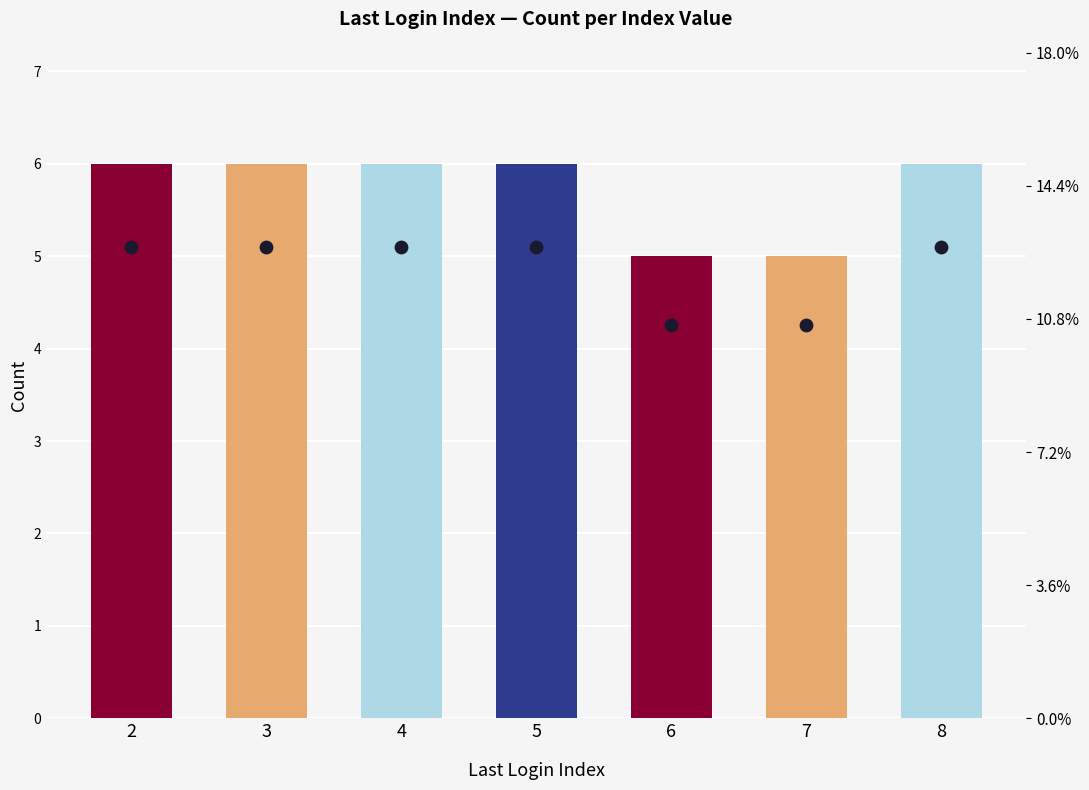

What is the ratio of the value at 6 to the value at 4?

0.8